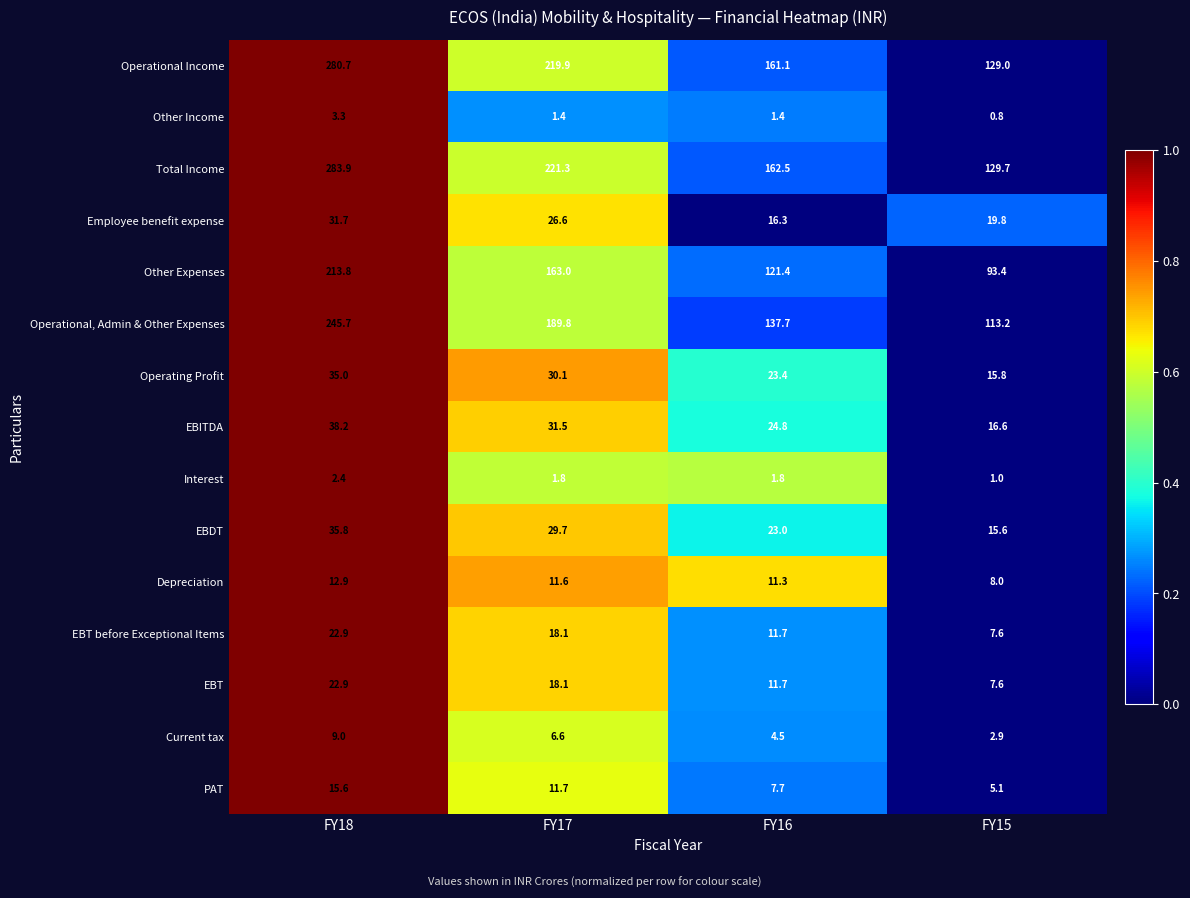

Which series changed the most between FY18 and FY16?

Total Income